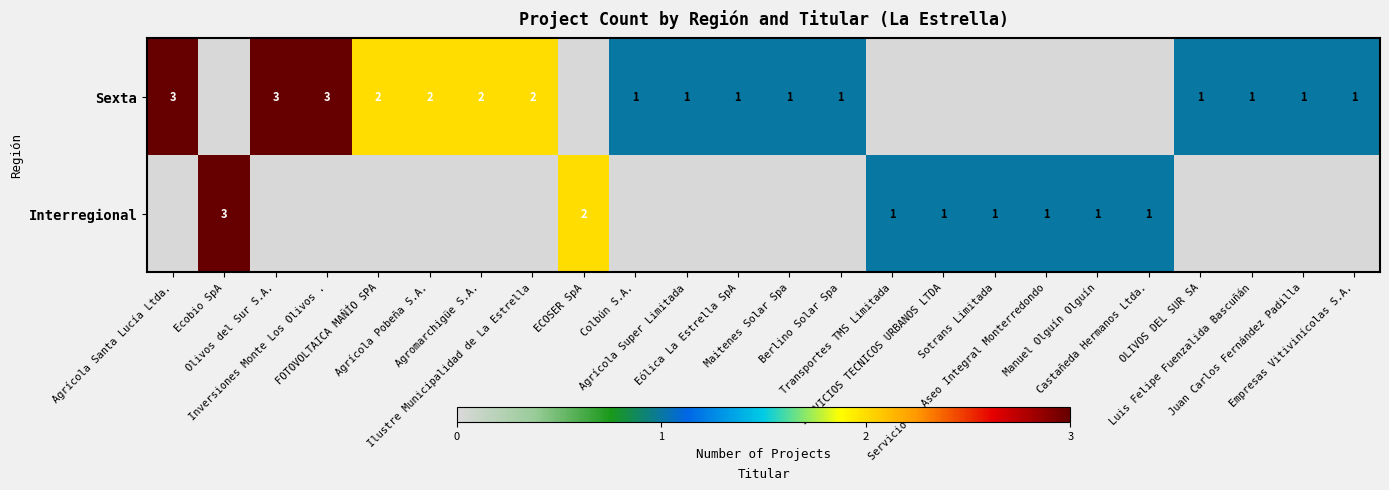

How many Sexta values are between 0 and 2?

21